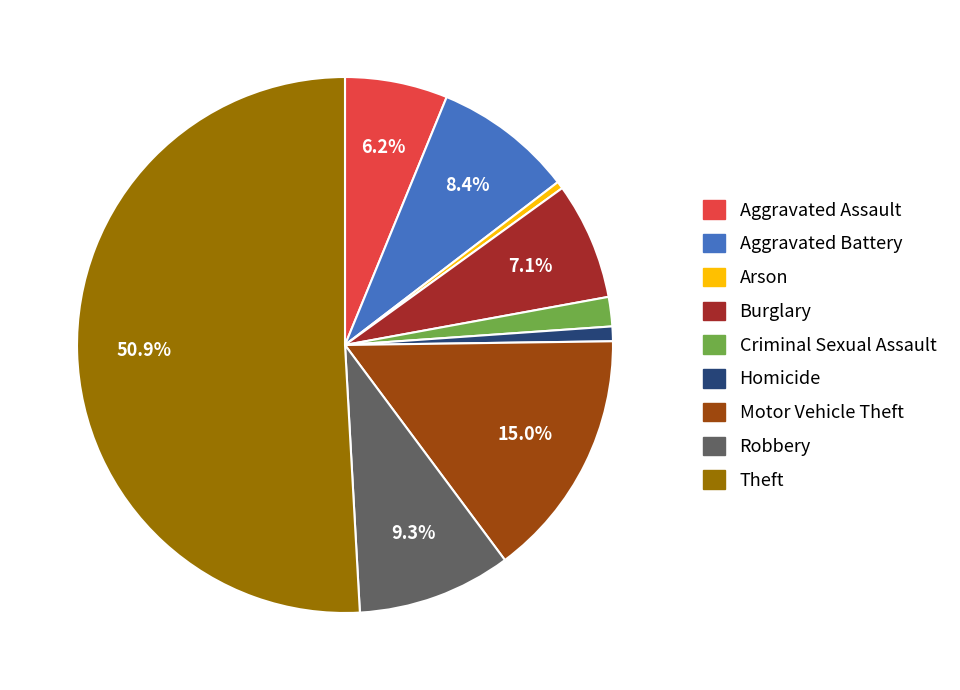

What is the ratio of the value at Burglary to the value at Robbery?

0.8